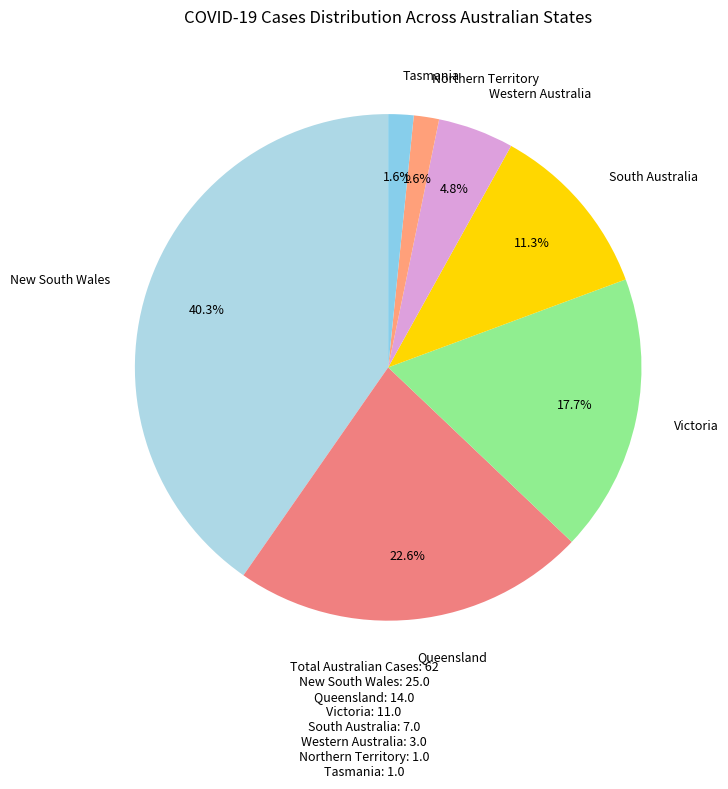

To the nearest percent, what portion does South Australia represent?

11%